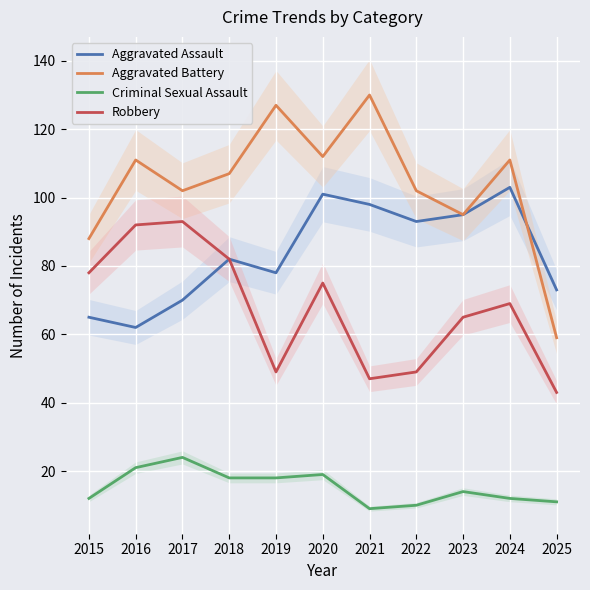

What is the value of the Aggravated Battery point at the 2nd from the left?

111